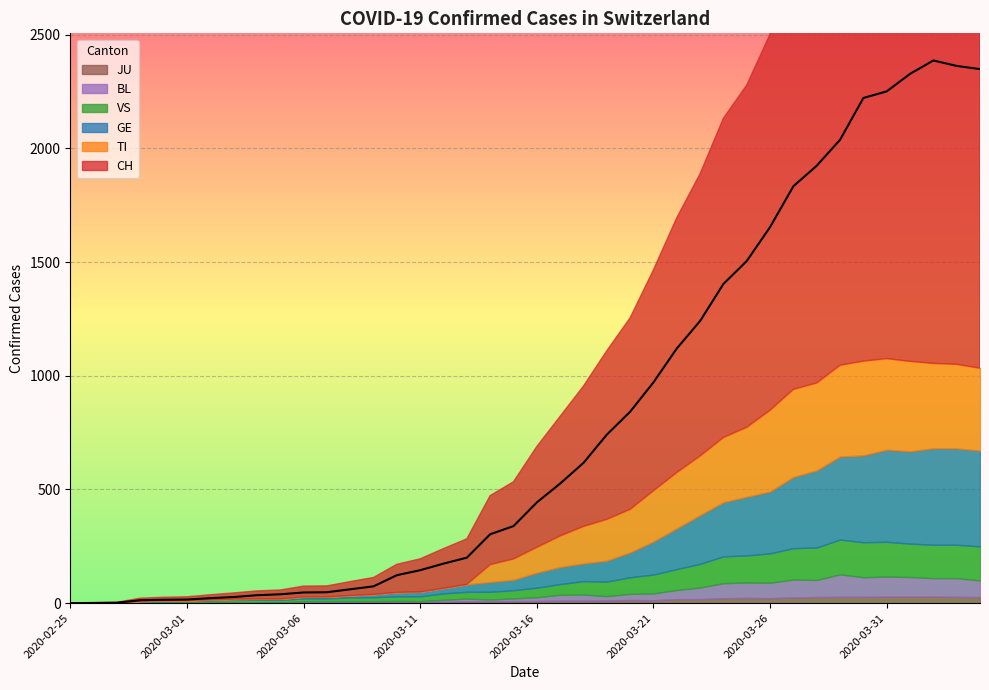

Reading left to right, extract all data points from this chart.

CH: 2020-02-25=0	2020-02-26=1	2020-02-27=2	2020-02-28=13	2020-02-29=15	2020-03-01=16	2020-03-02=22	2020-03-03=27	2020-03-04=35	2020-03-05=39	2020-03-06=47	2020-03-07=48	2020-03-08=61	2020-03-09=74	2020-03-10=123	2020-03-11=145	2020-03-12=174	2020-03-13=200	2020-03-14=303	2020-03-15=339	2020-03-16=443	2020-03-17=526	2020-03-18=617	2020-03-19=741	2020-03-20=842	2020-03-21=971	2020-03-22=1120	2020-03-23=1241	2020-03-24=1404	2020-03-25=1505	2020-03-26=1654	2020-03-27=1834	2020-03-28=1924	2020-03-29=2038	2020-03-30=2222	2020-03-31=2251	2020-04-01=2328	2020-04-02=2387	2020-04-03=2363	2020-04-04=2349
TI: 2020-02-25=0	2020-02-26=0	2020-02-27=0	2020-02-28=0	2020-02-29=0	2020-03-01=0	2020-03-02=0	2020-03-03=0	2020-03-04=0	2020-03-05=0	2020-03-06=0	2020-03-07=0	2020-03-08=0	2020-03-09=0	2020-03-10=0	2020-03-11=0	2020-03-12=0	2020-03-13=0	2020-03-14=77	2020-03-15=92	2020-03-16=112	2020-03-17=137	2020-03-18=163	2020-03-19=182	2020-03-20=190	2020-03-21=224	2020-03-22=246	2020-03-23=261	2020-03-24=285	2020-03-25=306	2020-03-26=358	2020-03-27=386	2020-03-28=385	2020-03-29=402	2020-03-30=415	2020-03-31=401	2020-04-01=396	2020-04-02=374	2020-04-03=370	2020-04-04=363
GE: 2020-02-25=0	2020-02-26=1	2020-02-27=1	2020-02-28=2	2020-02-29=3	2020-03-01=3	2020-03-02=3	2020-03-03=4	2020-03-04=4	2020-03-05=5	2020-03-06=7	2020-03-07=7	2020-03-08=9	2020-03-09=13	2020-03-10=18	2020-03-11=20	2020-03-12=23	2020-03-13=33	2020-03-14=43	2020-03-15=46	2020-03-16=66	2020-03-17=75	2020-03-18=78	2020-03-19=92	2020-03-20=109	2020-03-21=145	2020-03-22=179	2020-03-23=214	2020-03-24=238	2020-03-25=258	2020-03-26=272	2020-03-27=313	2020-03-28=339	2020-03-29=365	2020-03-30=382	2020-03-31=405	2020-04-01=406	2020-04-02=424	2020-04-03=424	2020-04-04=421
VS: 2020-02-25=0	2020-02-26=0	2020-02-27=0	2020-02-28=6	2020-02-29=6	2020-03-01=7	2020-03-02=10	2020-03-03=12	2020-03-04=13	2020-03-05=11	2020-03-06=12	2020-03-07=12	2020-03-08=16	2020-03-09=17	2020-03-10=20	2020-03-11=21	2020-03-12=28	2020-03-13=30	2020-03-14=34	2020-03-15=36	2020-03-16=42	2020-03-17=47	2020-03-18=59	2020-03-19=64	2020-03-20=73	2020-03-21=83	2020-03-22=92	2020-03-23=104	2020-03-24=118	2020-03-25=119	2020-03-26=129	2020-03-27=138	2020-03-28=143	2020-03-29=153	2020-03-30=154	2020-03-31=153	2020-04-01=147	2020-04-02=147	2020-04-03=147	2020-04-04=150
BL: 2020-02-25=0	2020-02-26=0	2020-02-27=0	2020-02-28=0	2020-02-29=1	2020-03-01=1	2020-03-02=1	2020-03-03=1	2020-03-04=1	2020-03-05=1	2020-03-06=4	2020-03-07=4	2020-03-08=4	2020-03-09=4	2020-03-10=5	2020-03-11=3	2020-03-12=9	2020-03-13=12	2020-03-14=8	2020-03-15=12	2020-03-16=17	2020-03-17=26	2020-03-18=27	2020-03-19=19	2020-03-20=27	2020-03-21=30	2020-03-22=40	2020-03-23=51	2020-03-24=66	2020-03-25=68	2020-03-26=68	2020-03-27=79	2020-03-28=75	2020-03-29=99	2020-03-30=86	2020-03-31=88	2020-04-01=86	2020-04-02=81	2020-04-03=82	2020-04-04=73
JU: 2020-02-25=0	2020-02-26=0	2020-02-27=1	2020-02-28=1	2020-02-29=1	2020-03-01=1	2020-03-02=1	2020-03-03=1	2020-03-04=1	2020-03-05=2	2020-03-06=5	2020-03-07=5	2020-03-08=5	2020-03-09=5	2020-03-10=5	2020-03-11=6	2020-03-12=6	2020-03-13=8	2020-03-14=8	2020-03-15=9	2020-03-16=9	2020-03-17=11	2020-03-18=11	2020-03-19=12	2020-03-20=14	2020-03-21=13	2020-03-22=18	2020-03-23=18	2020-03-24=22	2020-03-25=23	2020-03-26=22	2020-03-27=25	2020-03-28=27	2020-03-29=28	2020-03-30=28	2020-03-31=29	2020-04-01=29	2020-04-02=29	2020-04-03=28	2020-04-04=27